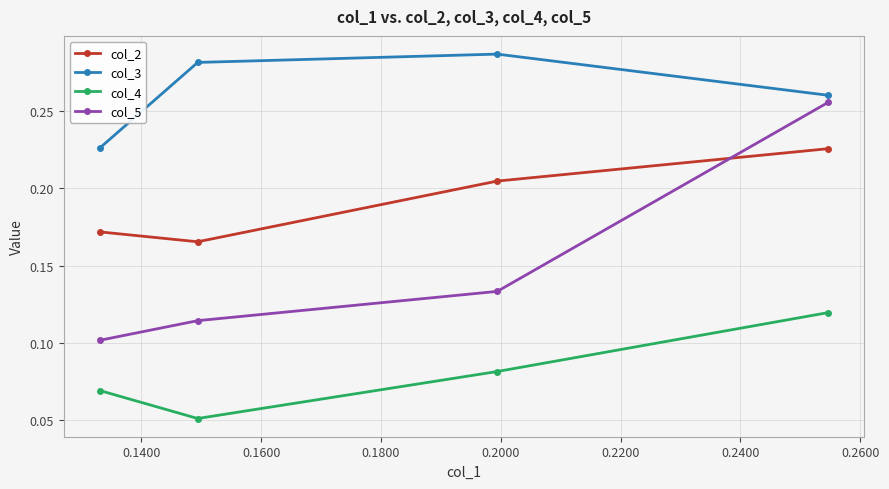

Which series has the widest spread of values?

col_5